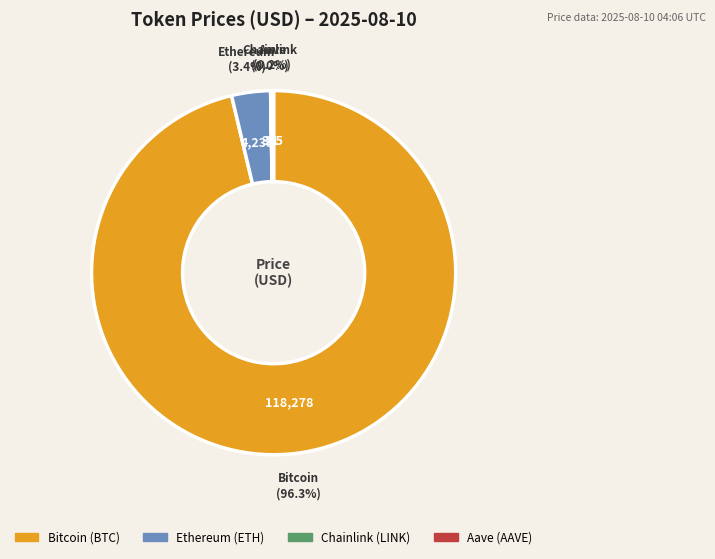

Is there a majority slice in this chart?

Yes